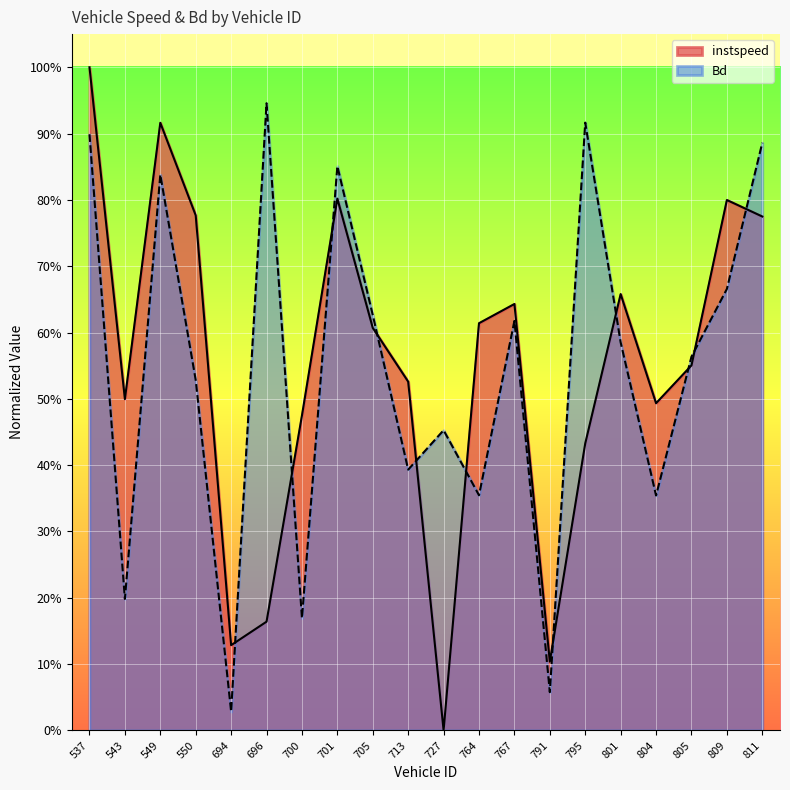

Is it true that instspeed equals -0.4 at 727.0?

False